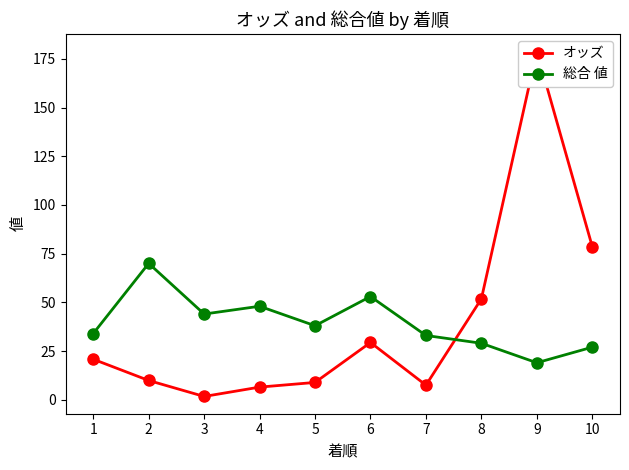

What is the difference between the maximum and second lowest values in the 総合 値 series?

43